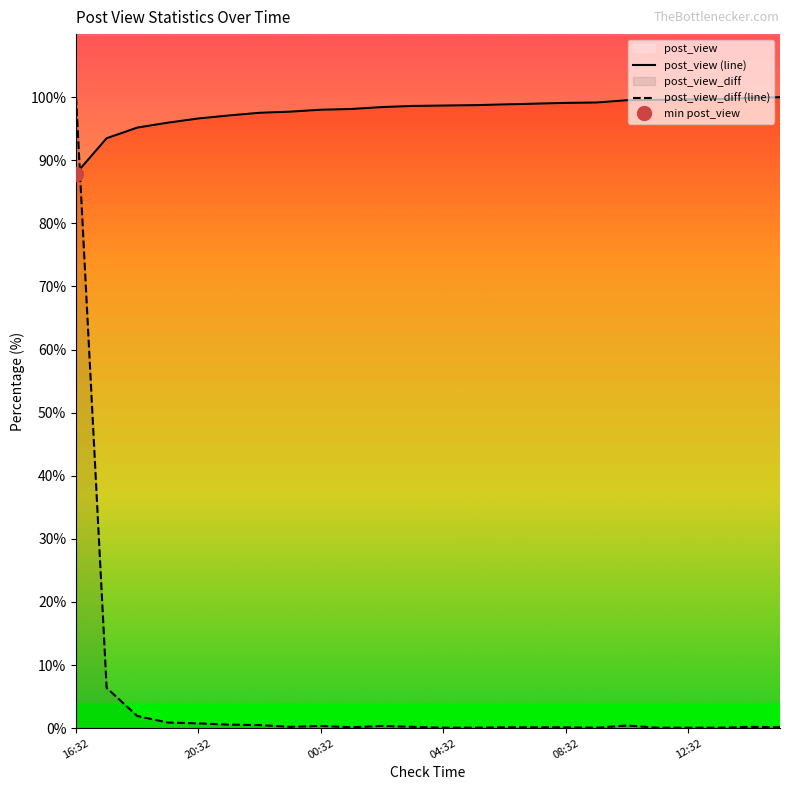

In post_view_diff (line), how many points are lower than both neighbors (excluding endpoints)?

3